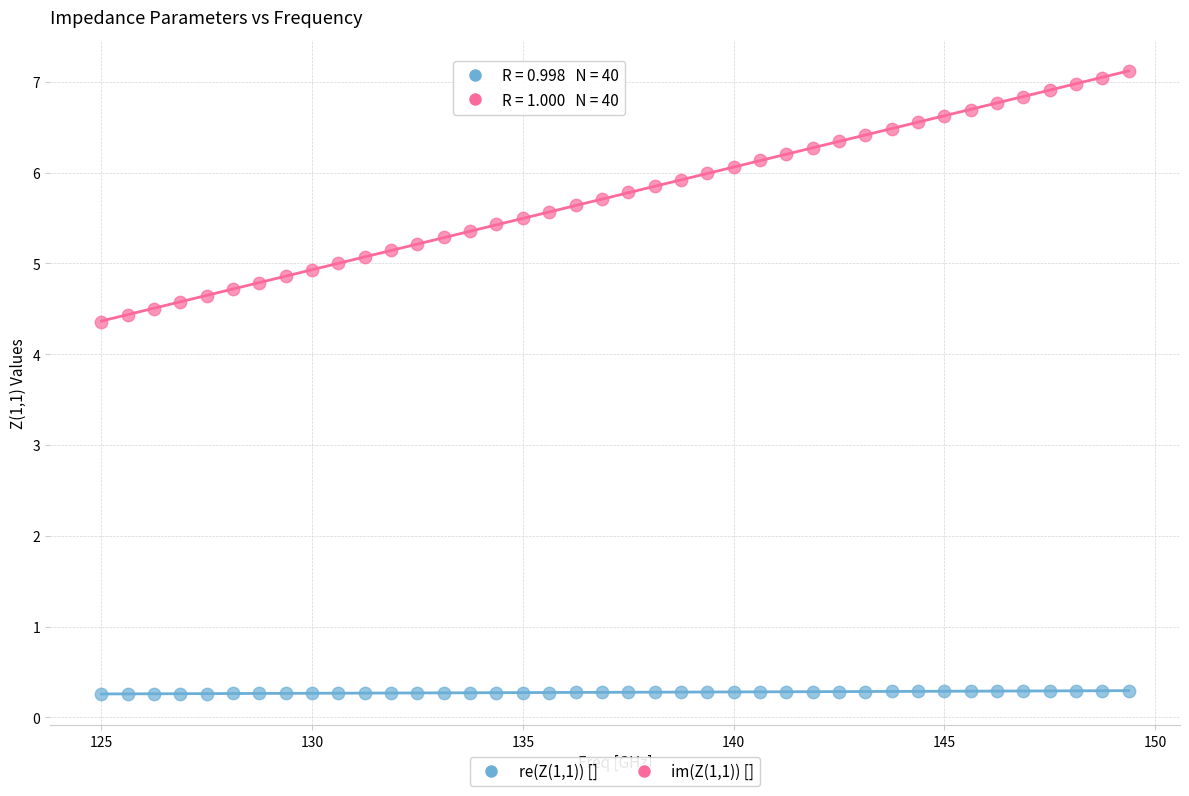

What are all the series names shown in the legend?

re(Z(1,1)) [], im(Z(1,1)) []